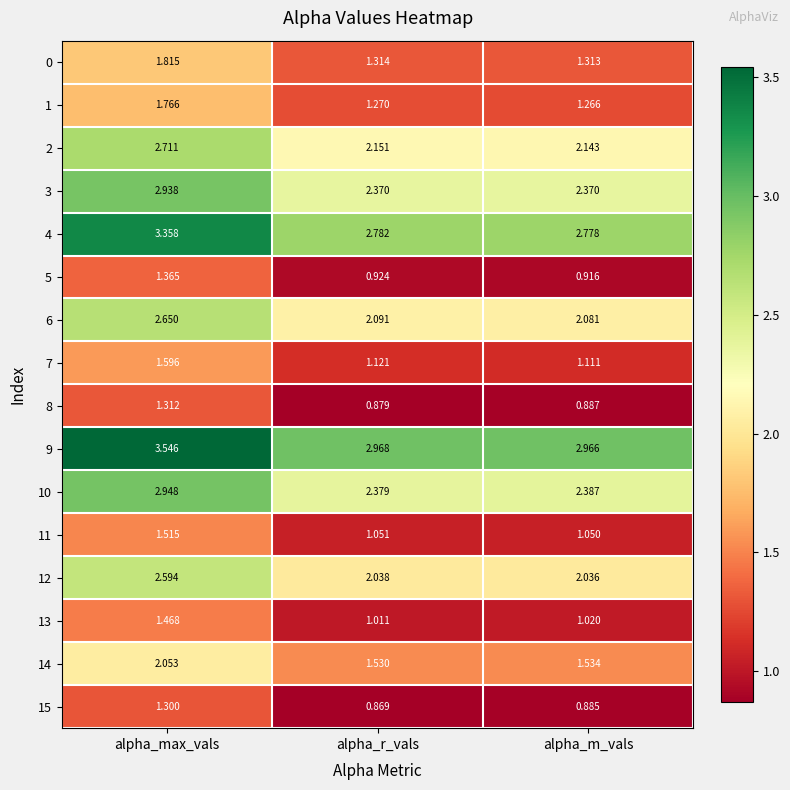

At which category does the chart reach its peak across all series?

alpha_max_vals